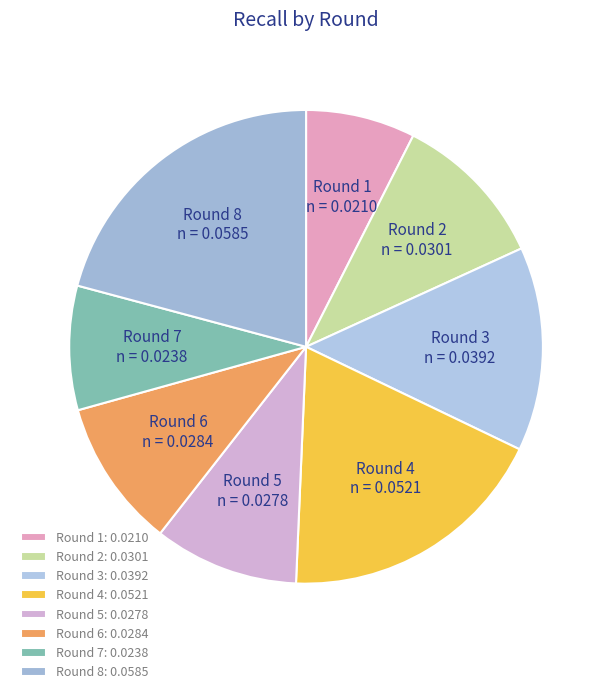

Combined, do Round 2 and Round 5 account for over 50%?

No